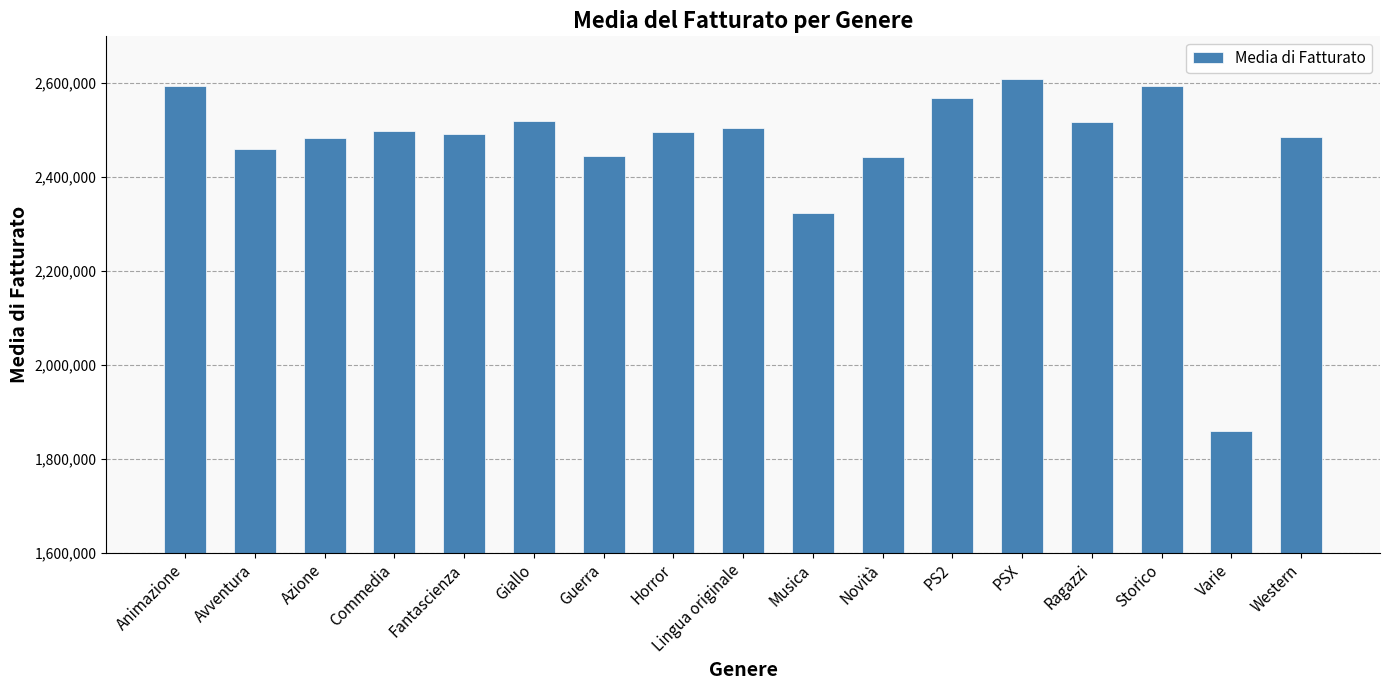

What is the difference between the values at Animazione and Commedia?

96585.4